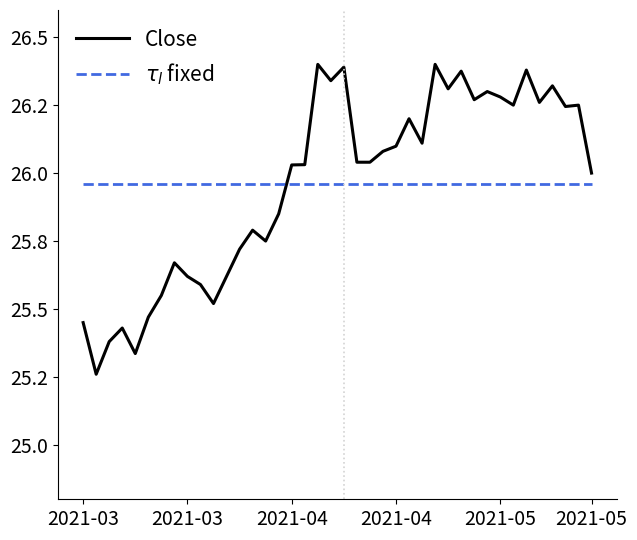

Is this an area chart (filled region under the line)?

No